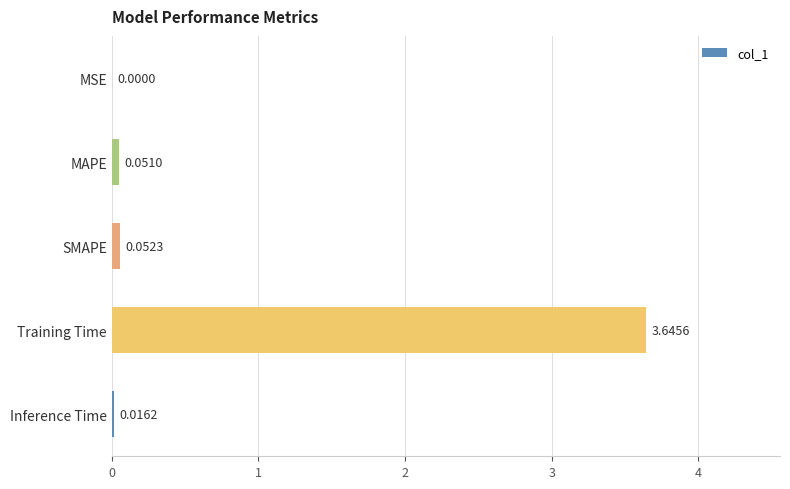

Between MSE and MAPE, which is larger?

MAPE